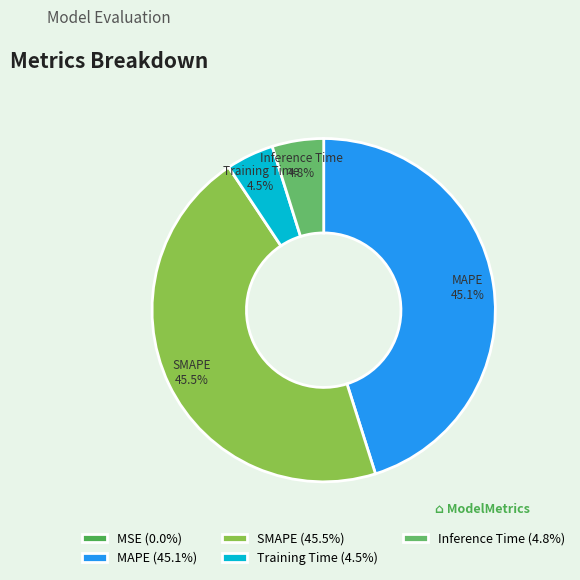

To the nearest percent, what is the average slice percentage?

20%